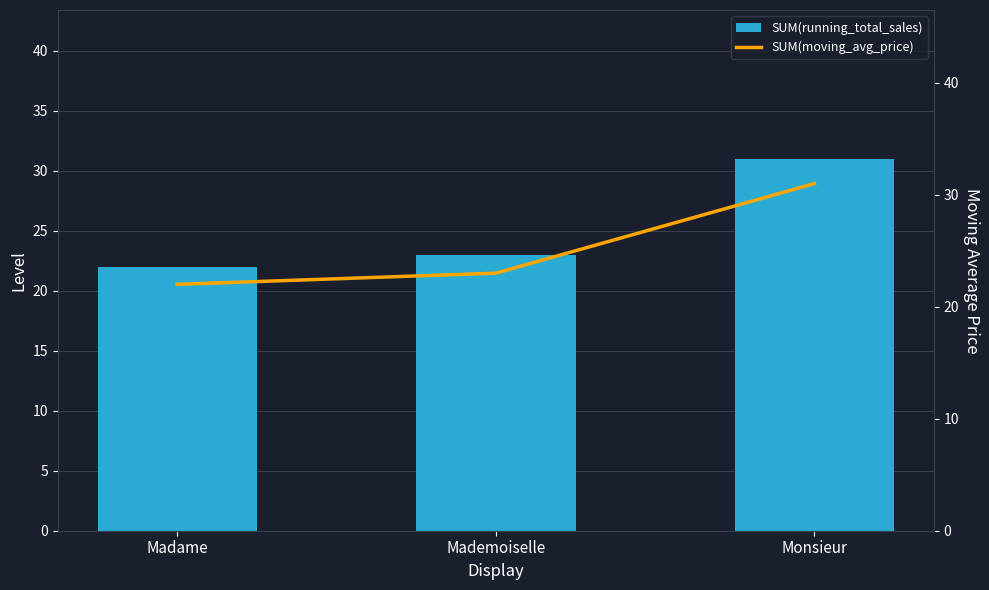

What is the maximum value shown in the chart?

31